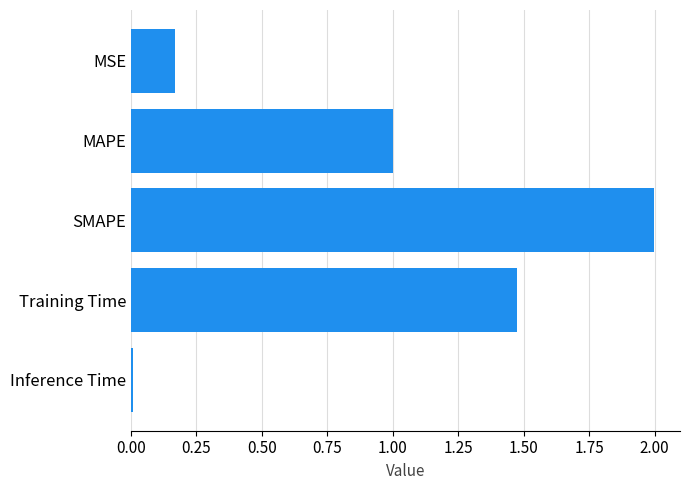

What value does the data have at MAPE?

1.0